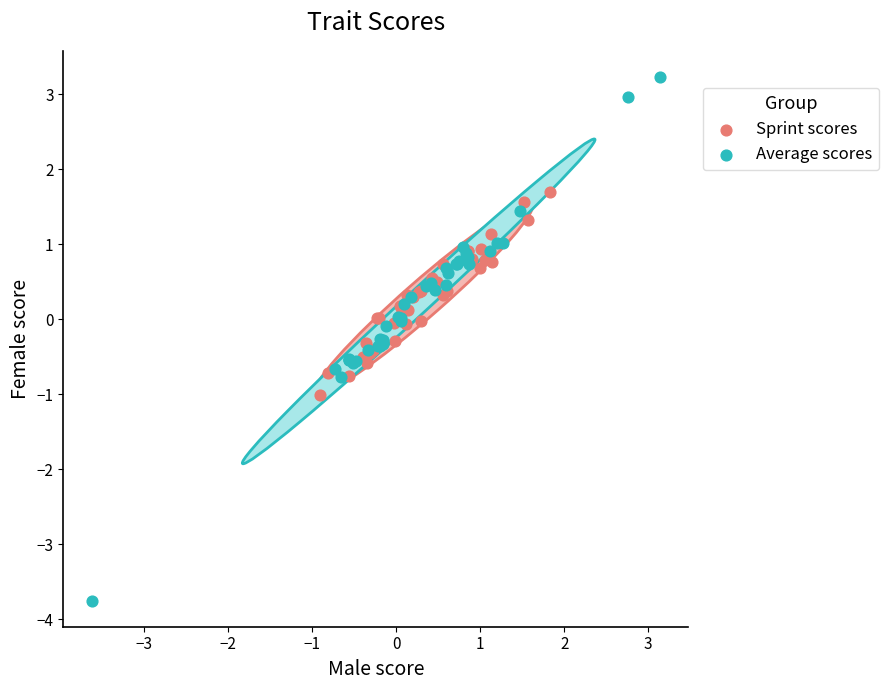

Which series contains the highest Y value?

Average scores